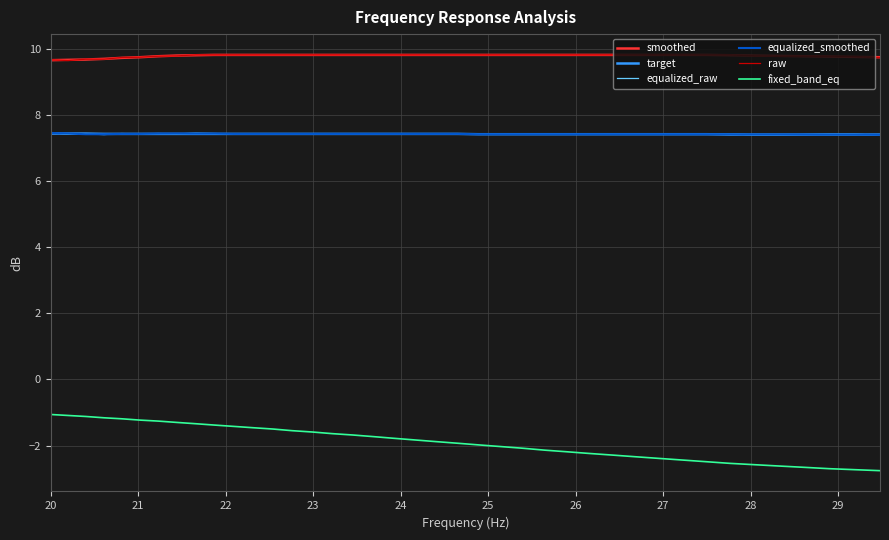

What is the greatest value displayed?

9.8